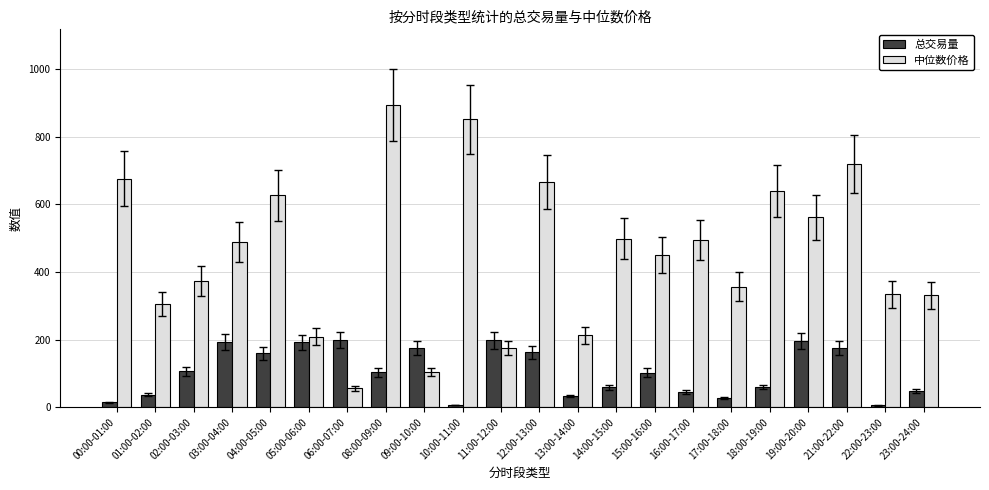

Is it true that 中位数价格 equals 893.4 at 08:00-09:00?

True